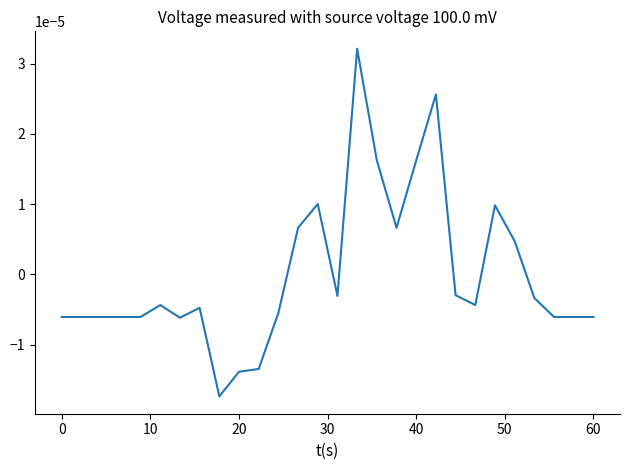

How many points are lower than both their immediate neighbors (excluding endpoints)?

5